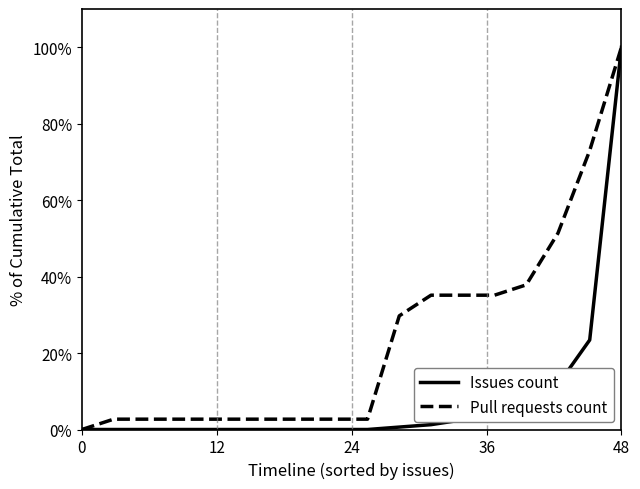

Count the number of data series in this chart.

2